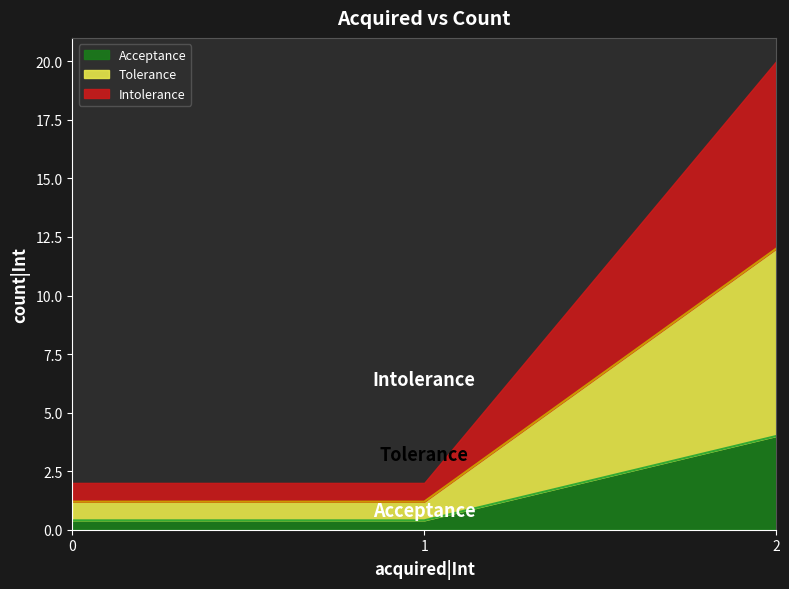

Approximately how many times larger is the value at 1 compared to 1?

1.0